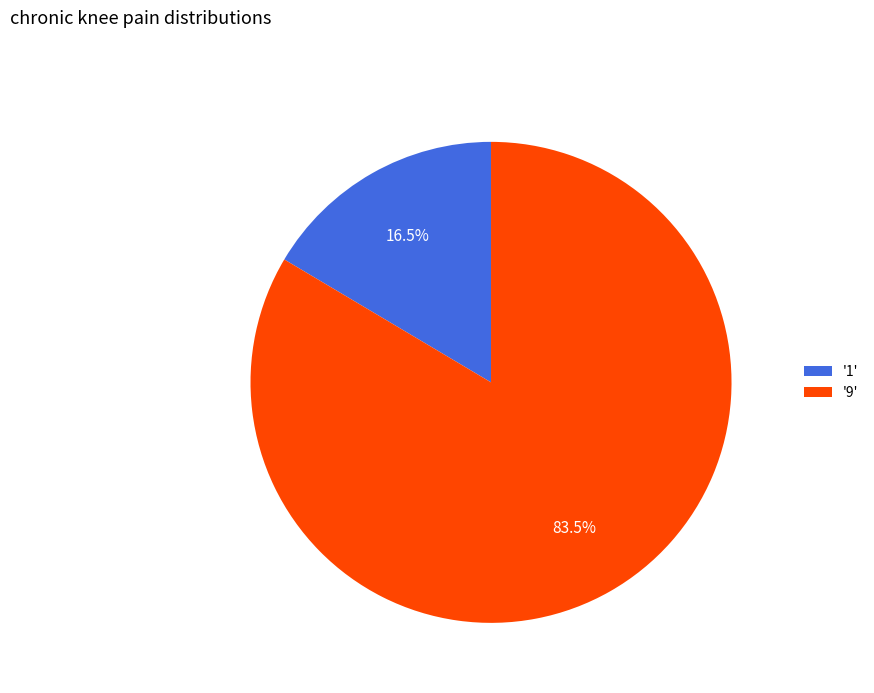

Which category has the biggest portion of the pie?

'9'